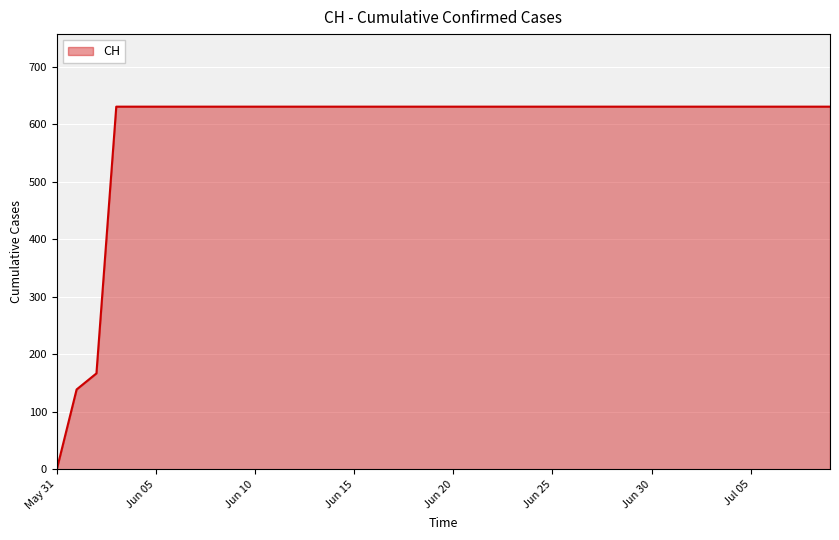

What is the greatest value displayed?

631